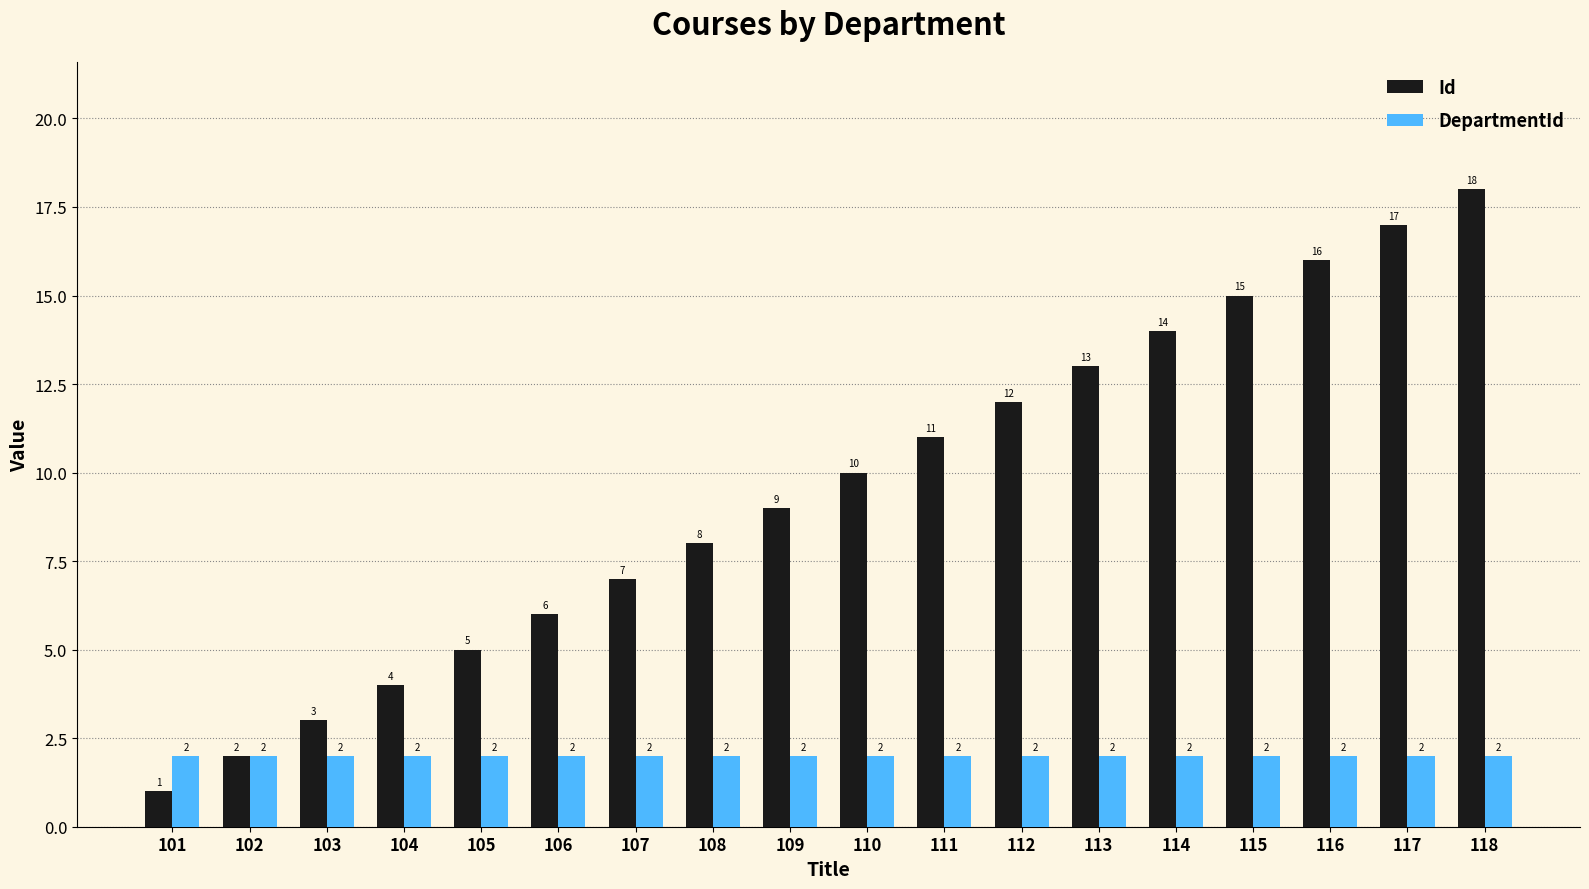

Between 101 and 105, which series saw the biggest shift?

Id